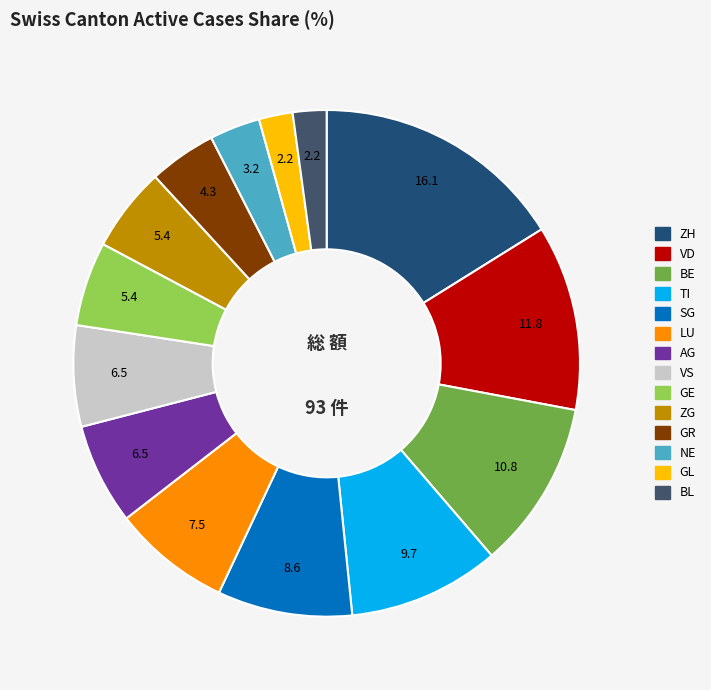

Does any single category account for the majority?

No